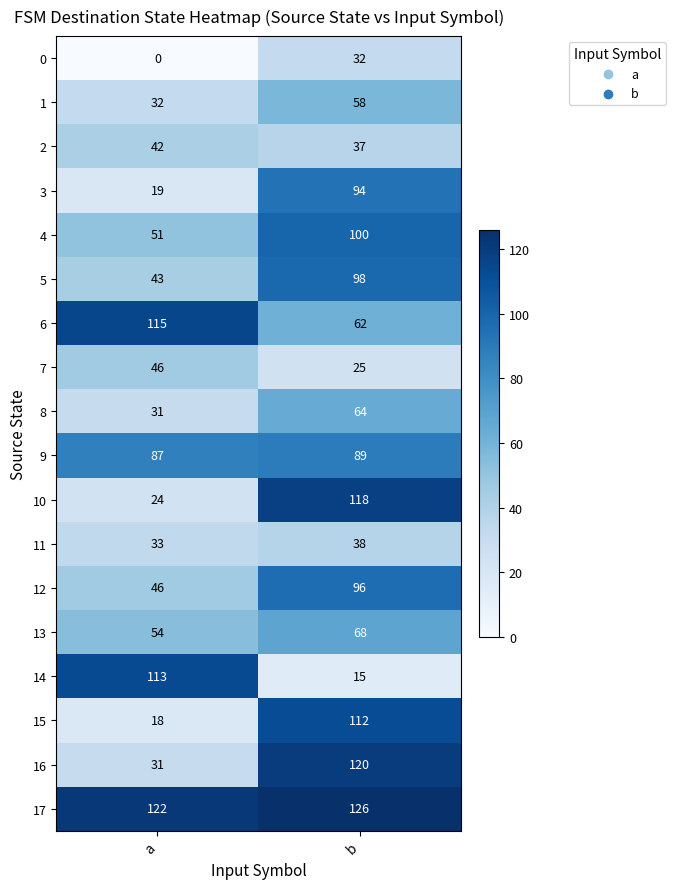

Read the 3 value at a.

19